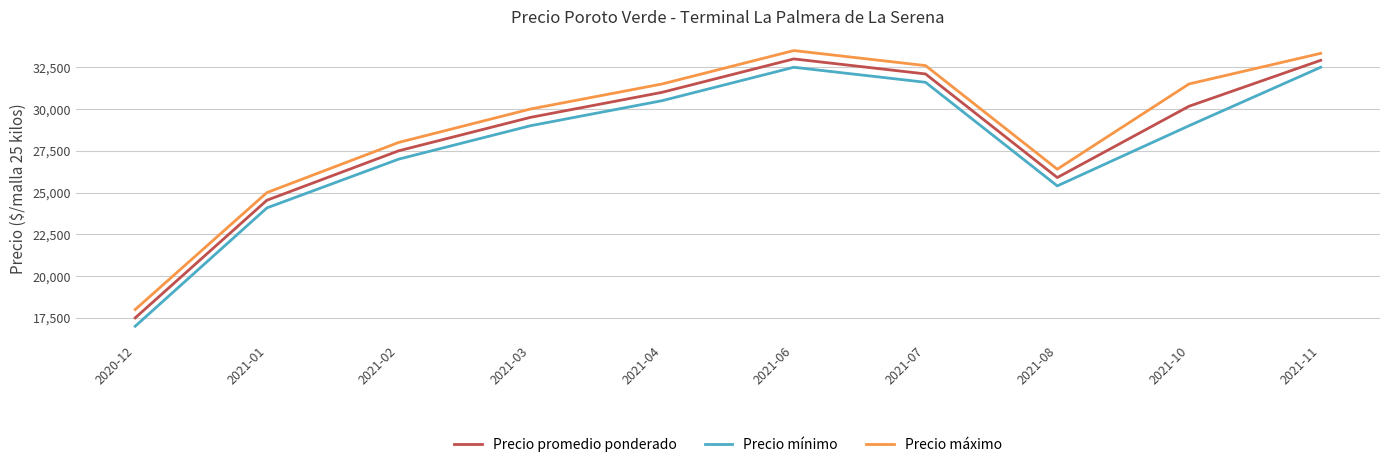

What is the difference between the highest and lowest values at 2021-10?

2500.0